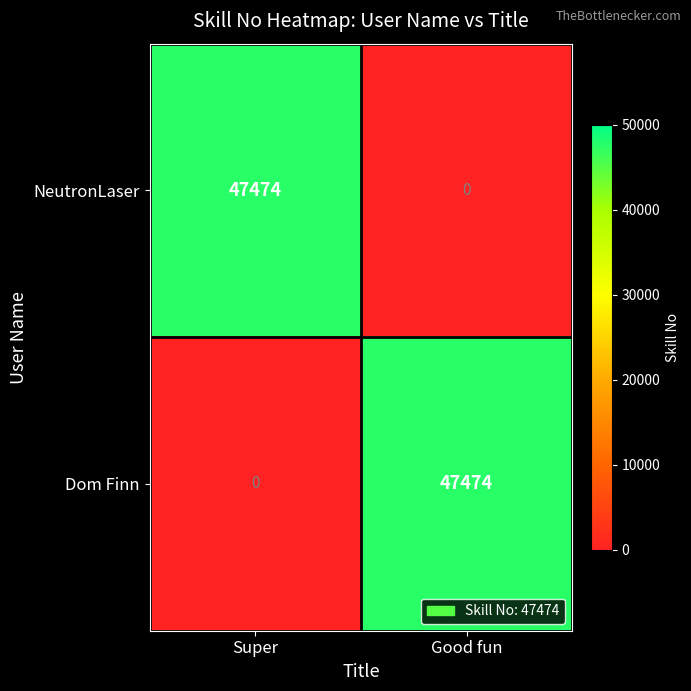

How many categories are shown in the chart?

2